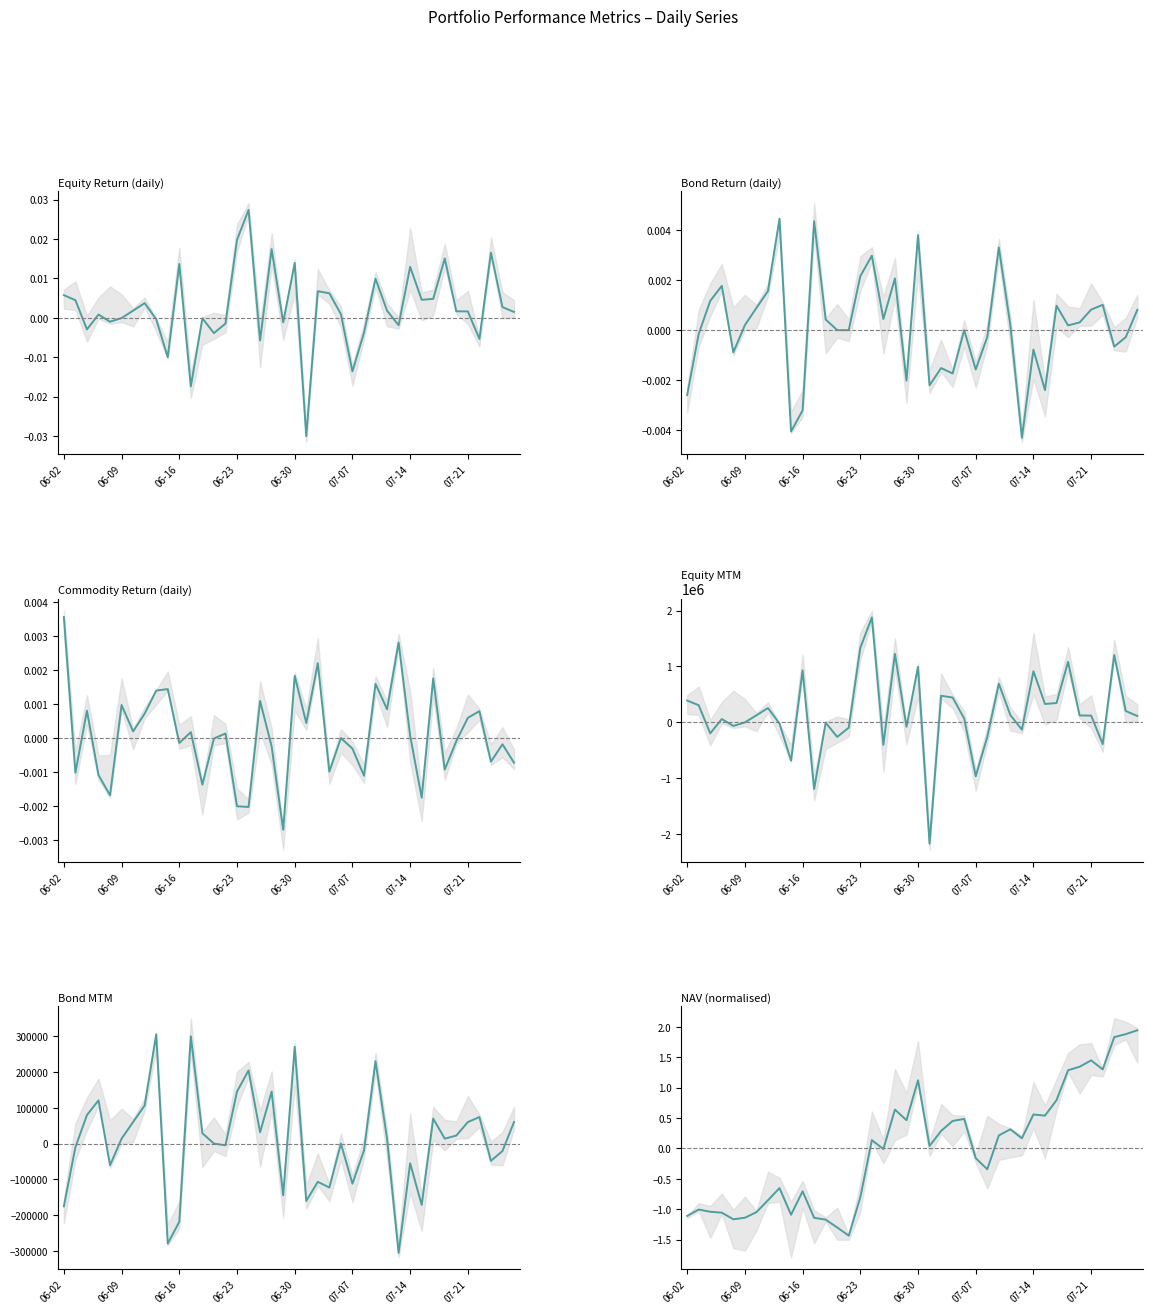

At how many categories does at least one series exceed 328082?

13